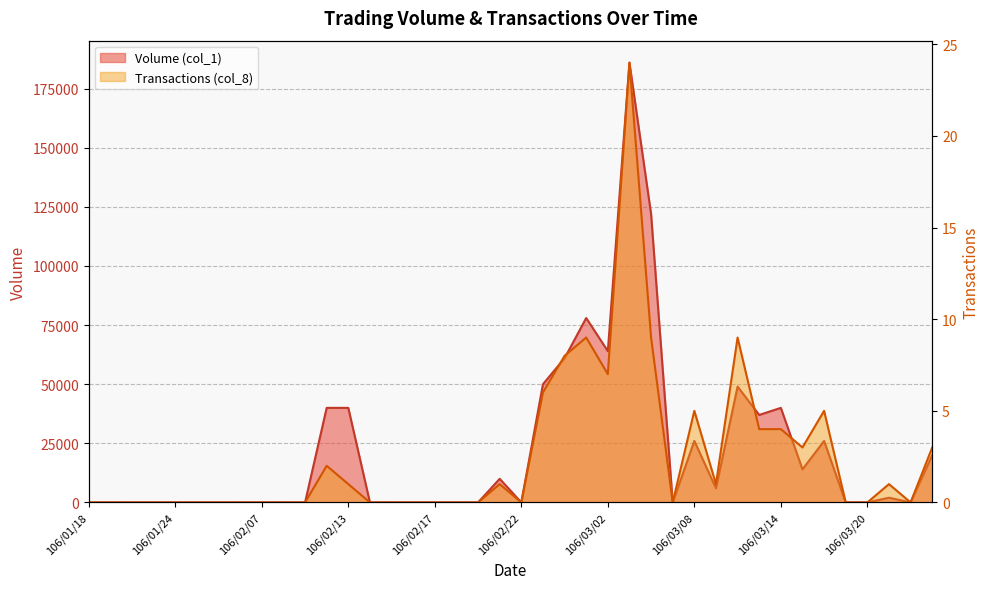

Where is the first local minimum for Transactions (col_8)?

106/02/22